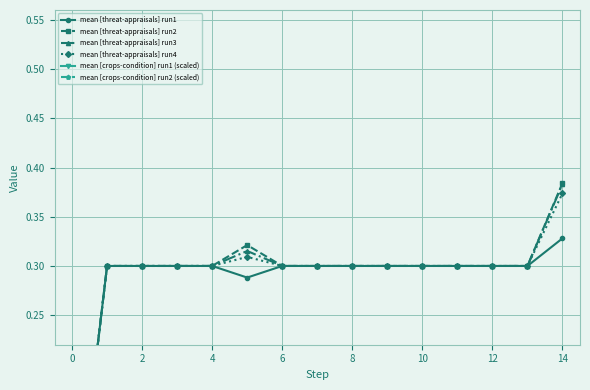

In mean [threat-appraisals] run4, how many points are higher than both neighbors (excluding endpoints)?

1